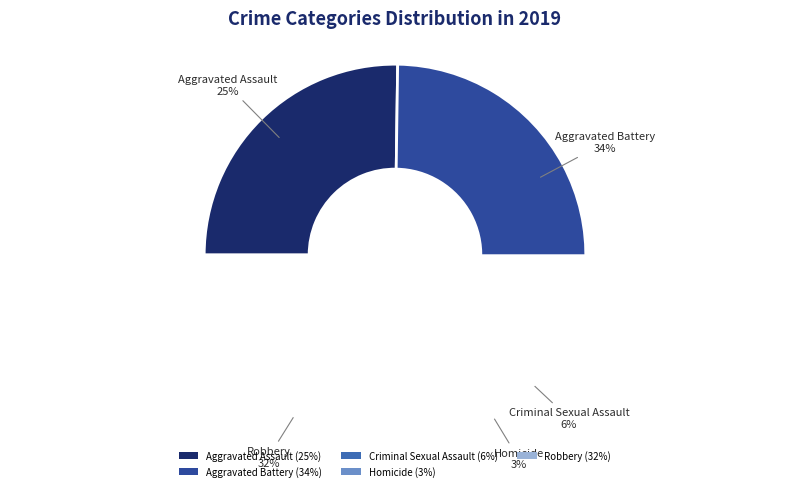

Count the number of slices in the pie.

5